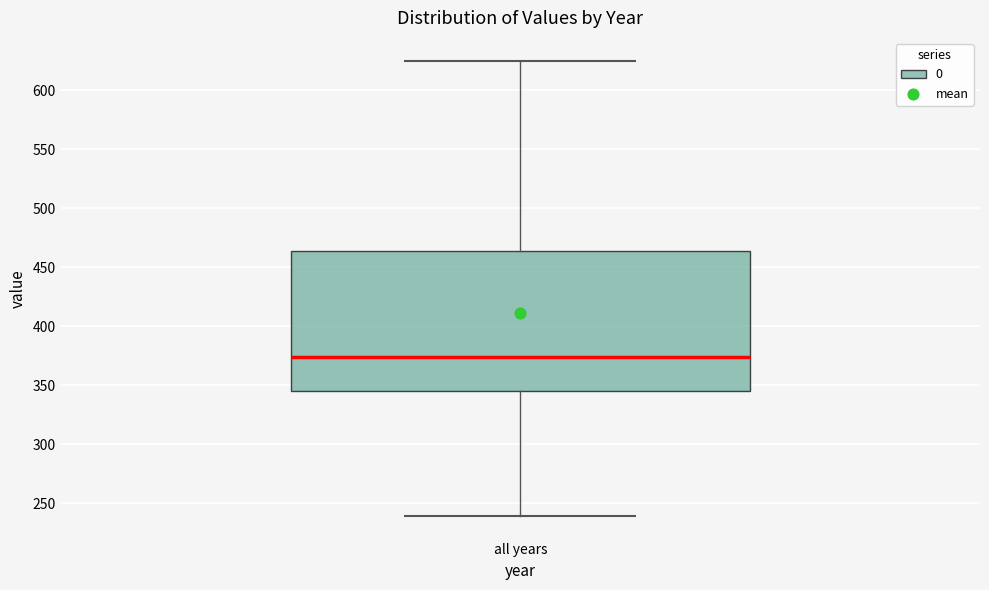

Read this box plot against the y-axis: the position of the median line, the range covered by the box, and the ends of both whiskers. The values are not printed on the chart, so give them approximately, as read against the axis.

median 375, box 345 to 465, whiskers 240 to 625